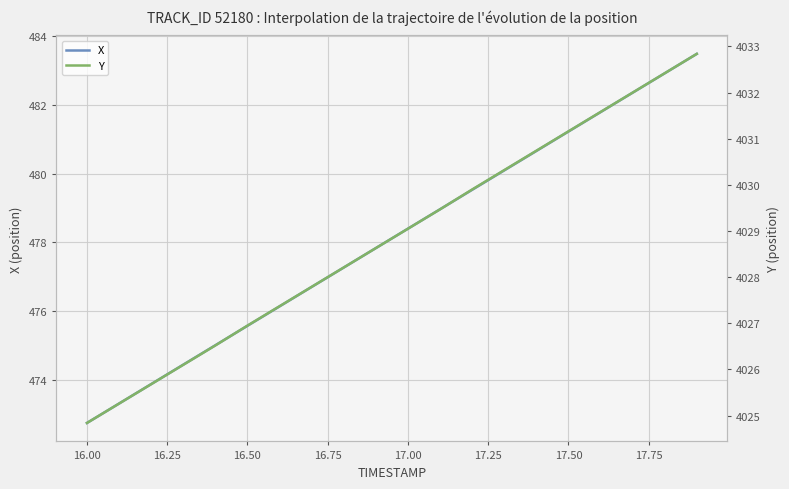

Where does the X series first go above 478?

17.00